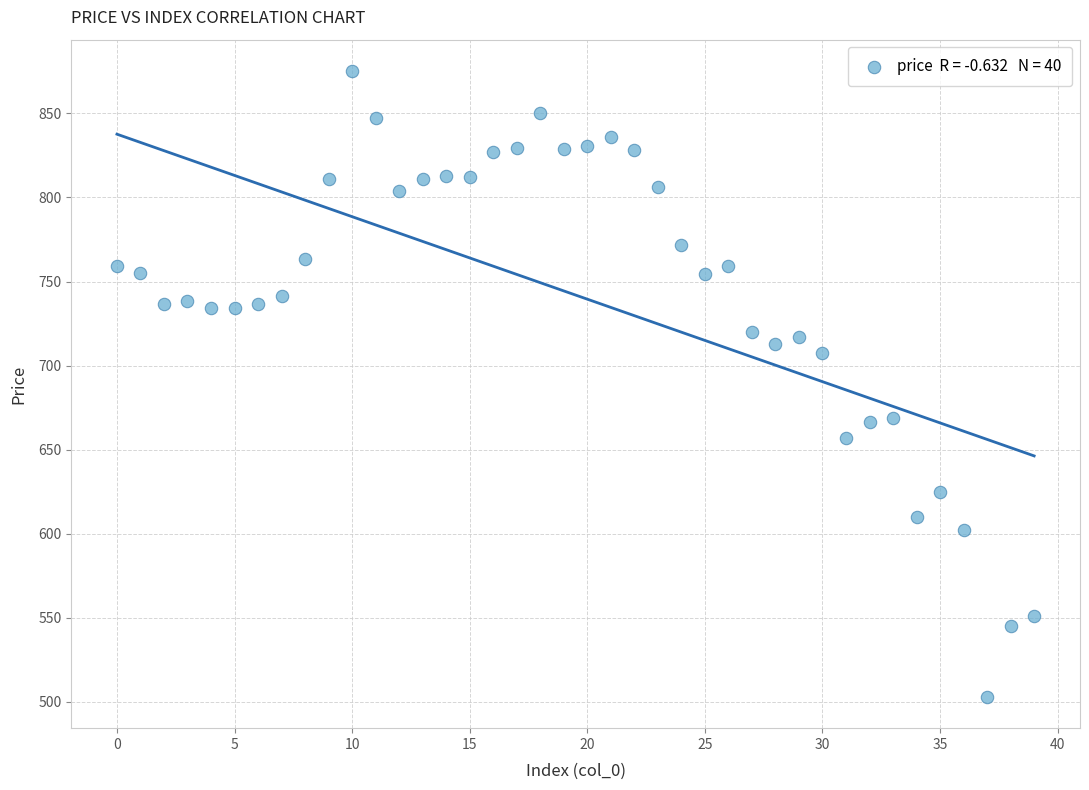

What is the range of Y values (max minus min)?

372.2